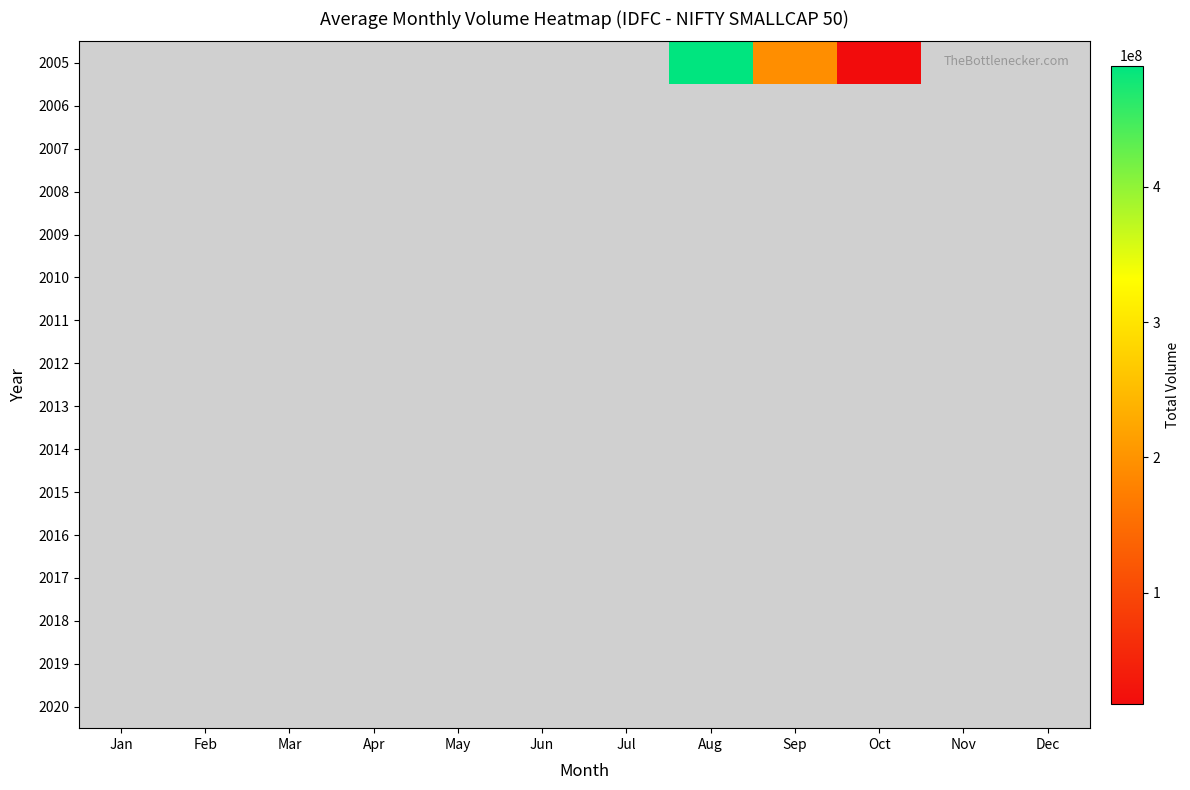

Rank the series by their maximum value, from lowest to highest.

2006, 2007, 2008, 2009, 2010, 2011, 2012, 2013, 2014, 2015, 2016, 2017, 2018, 2019, 2020, 2005